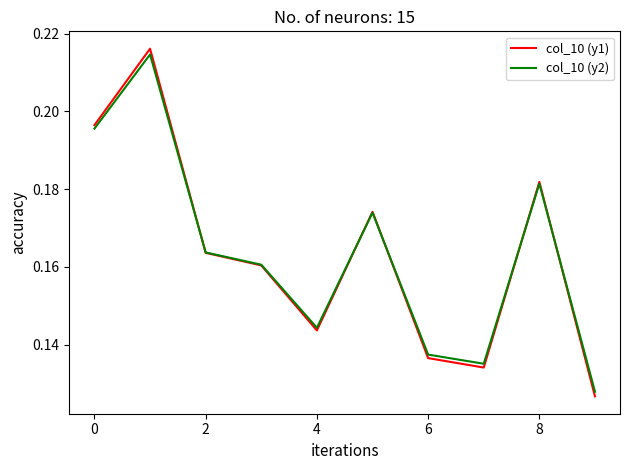

Which series has the widest spread of values?

col_10 (y1)